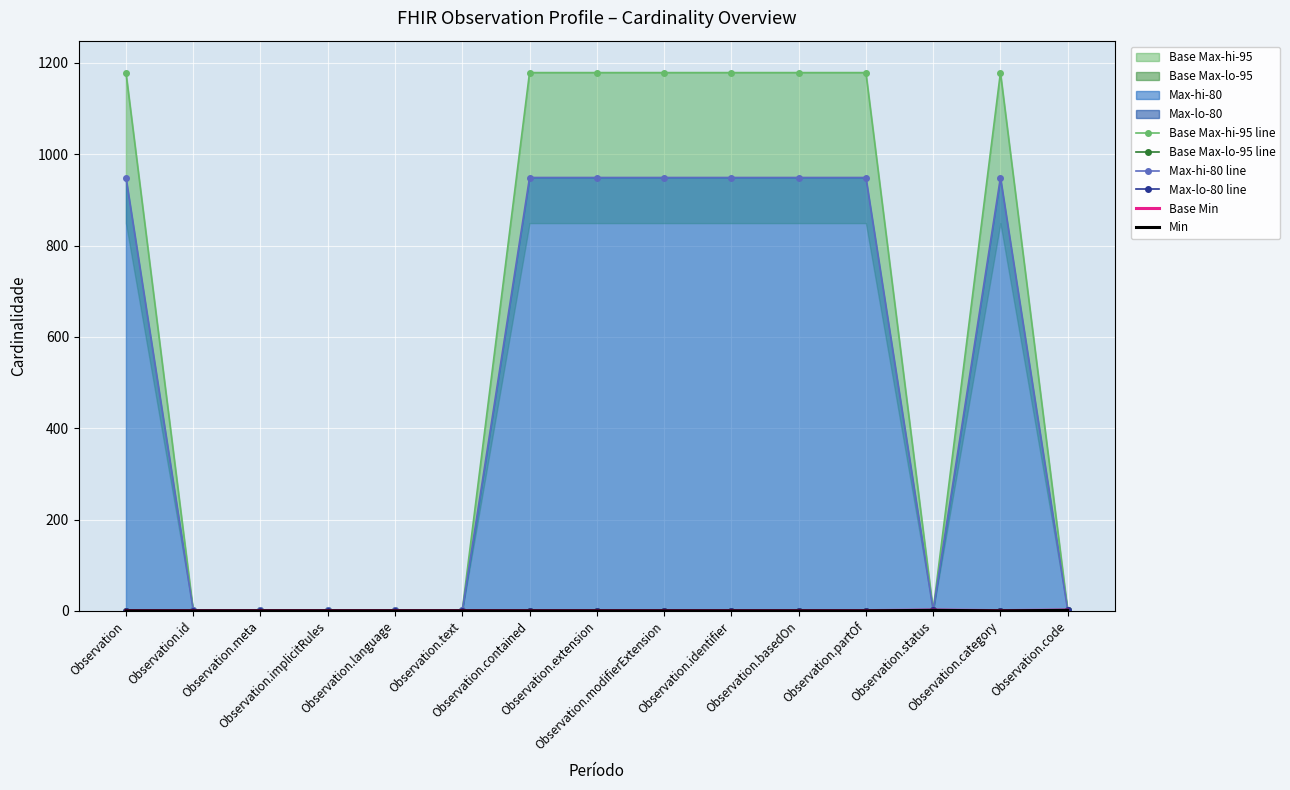

What is the label of the 9th point from the left?

Observation.modifierExtension